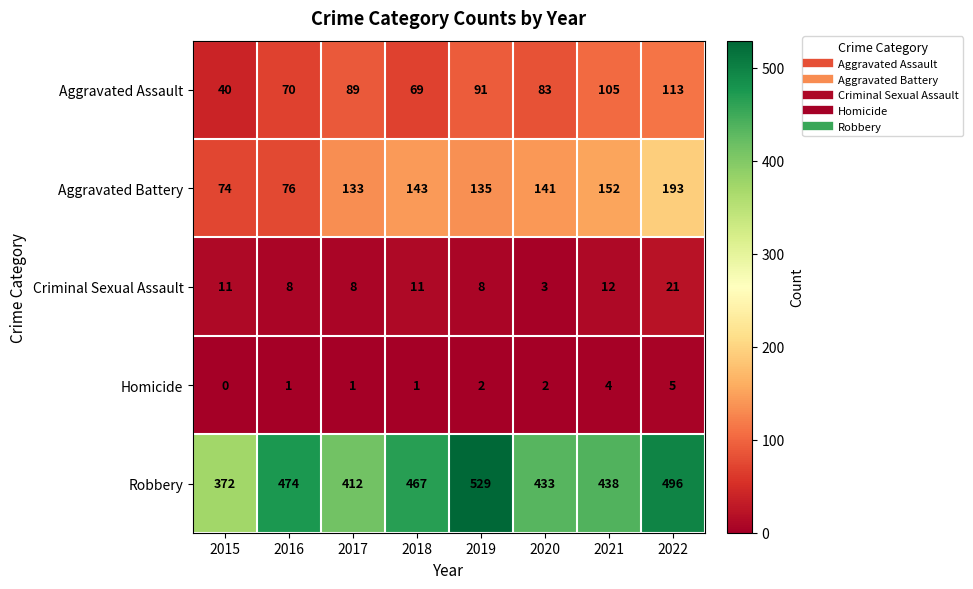

What is the total value across all series at 2019?

765